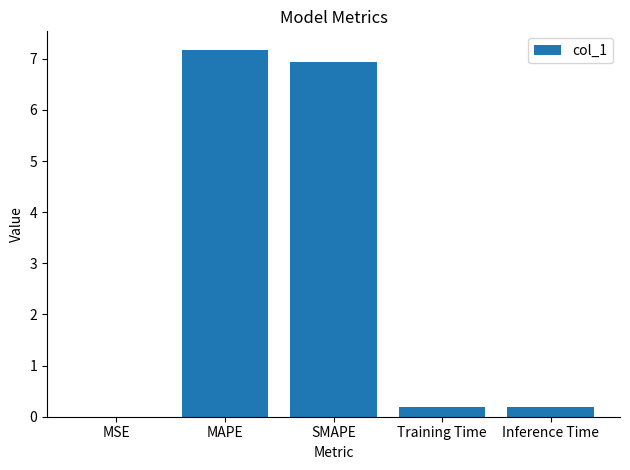

How many data points does each series have?

5